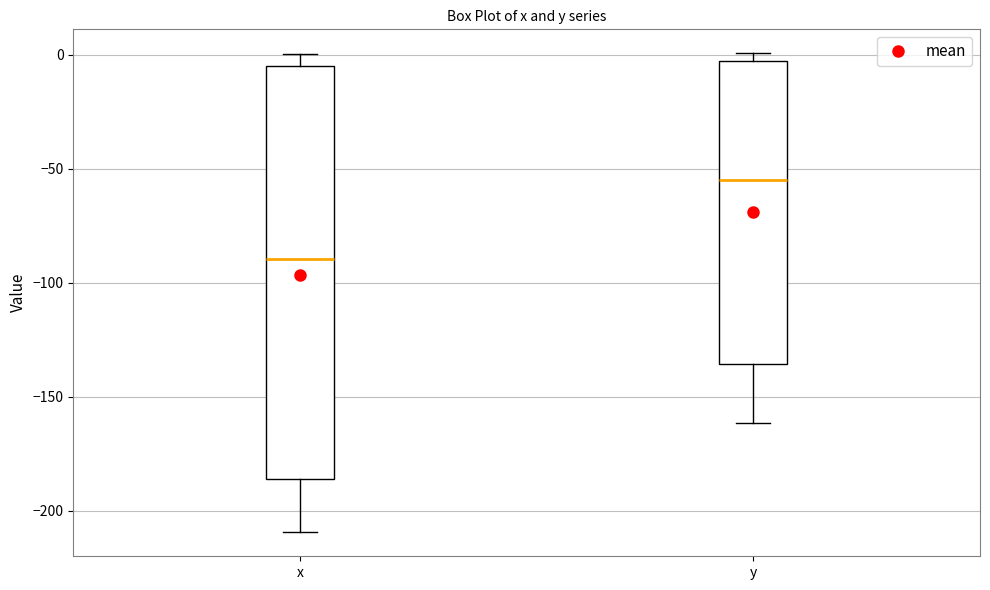

Where is the lower edge of the box for x on the y-axis? The values are not printed on the chart, so give them approximately, as read against the axis.

-185